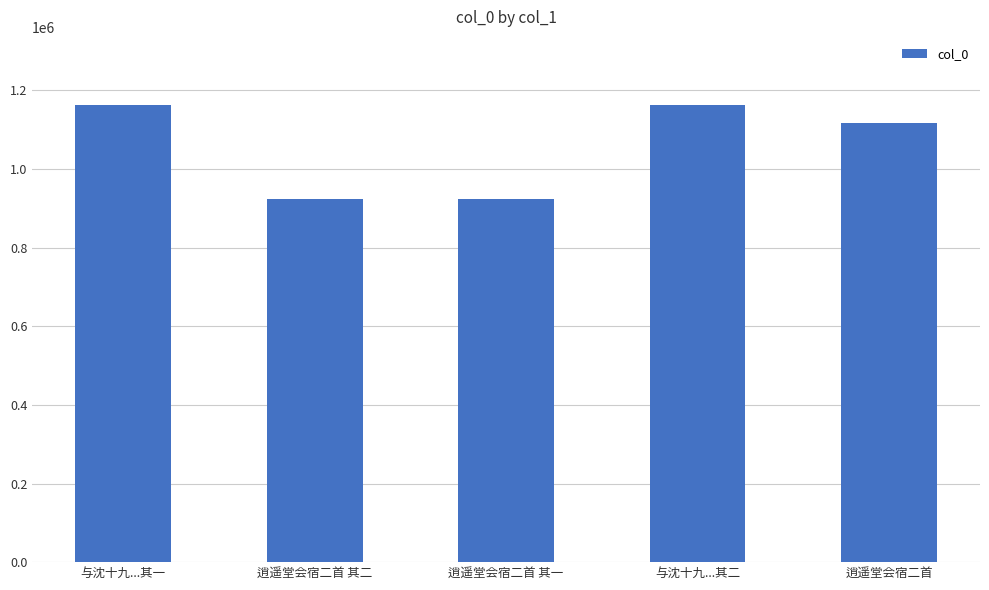

What is the difference between the maximum and minimum values?

238230